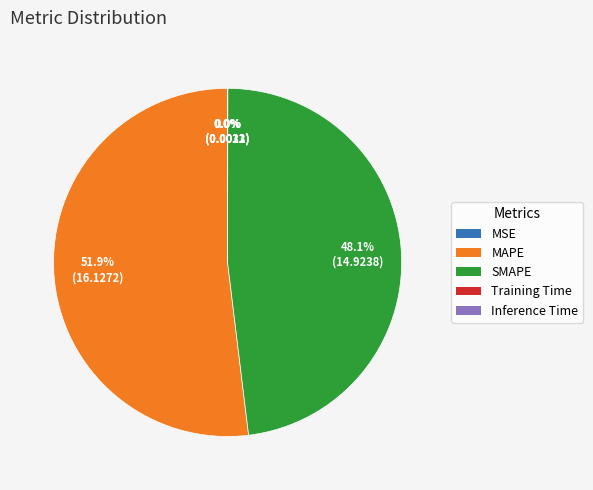

Which category accounts for the majority?

MAPE